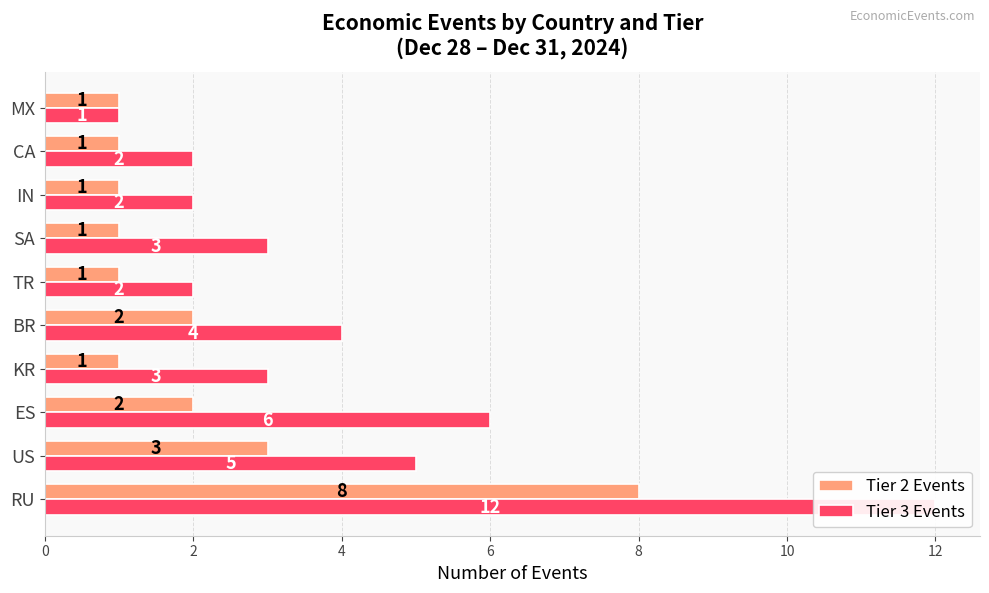

Are the bars grouped side by side (vs. stacked)?

Yes